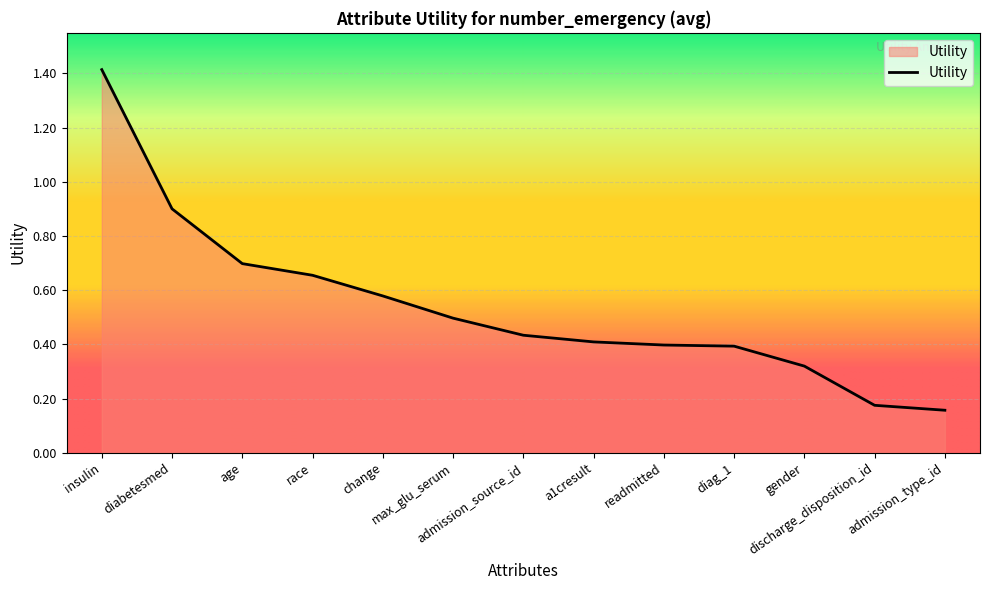

What is the difference between the maximum and minimum values?

1.3